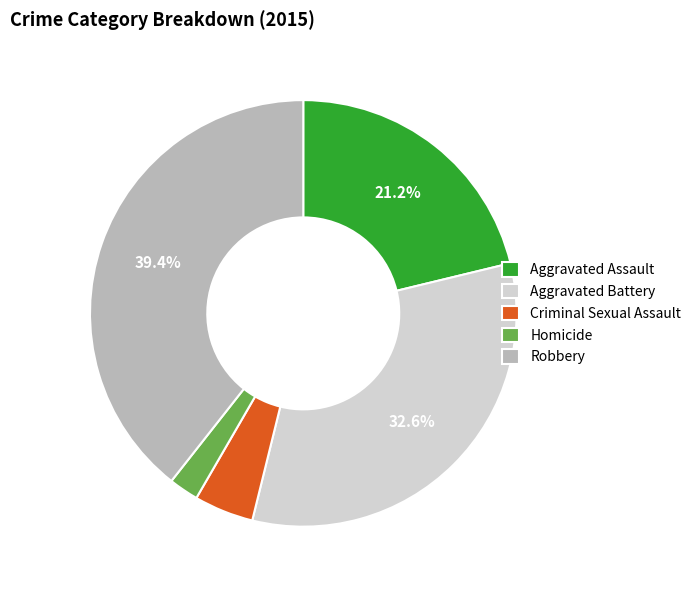

To the nearest percent, what percentage of the pie is Homicide?

2%